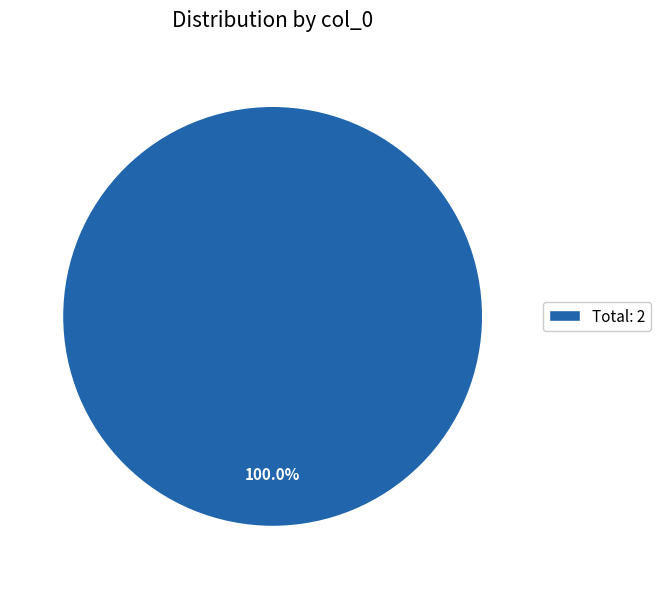

Does any single category account for the majority?

Yes